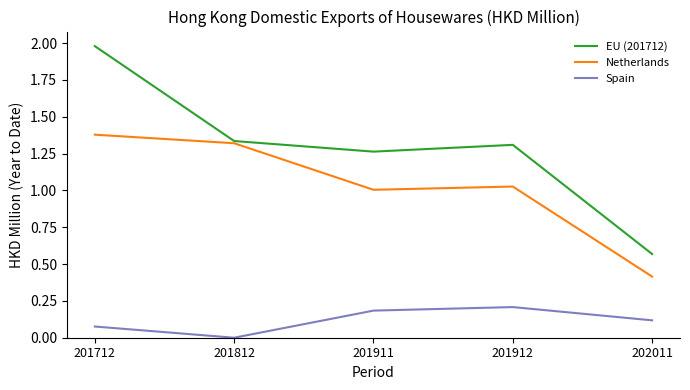

What is the sum of all EU (201712) values?

6.5